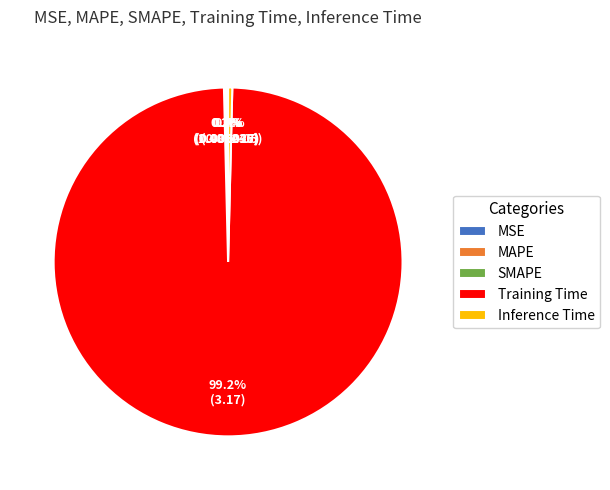

The Inference Time slice represents 0% of the pie. True or false?

True